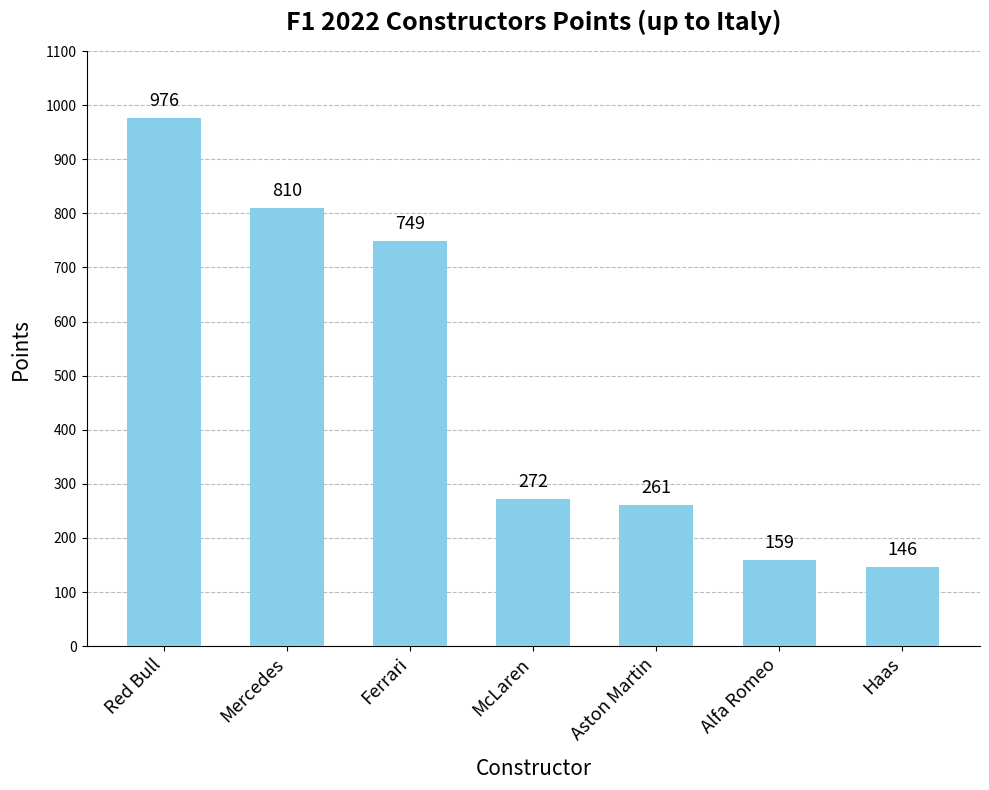

Reading left to right, list all the values displayed in this chart.

976	810	749	272	261	159	146